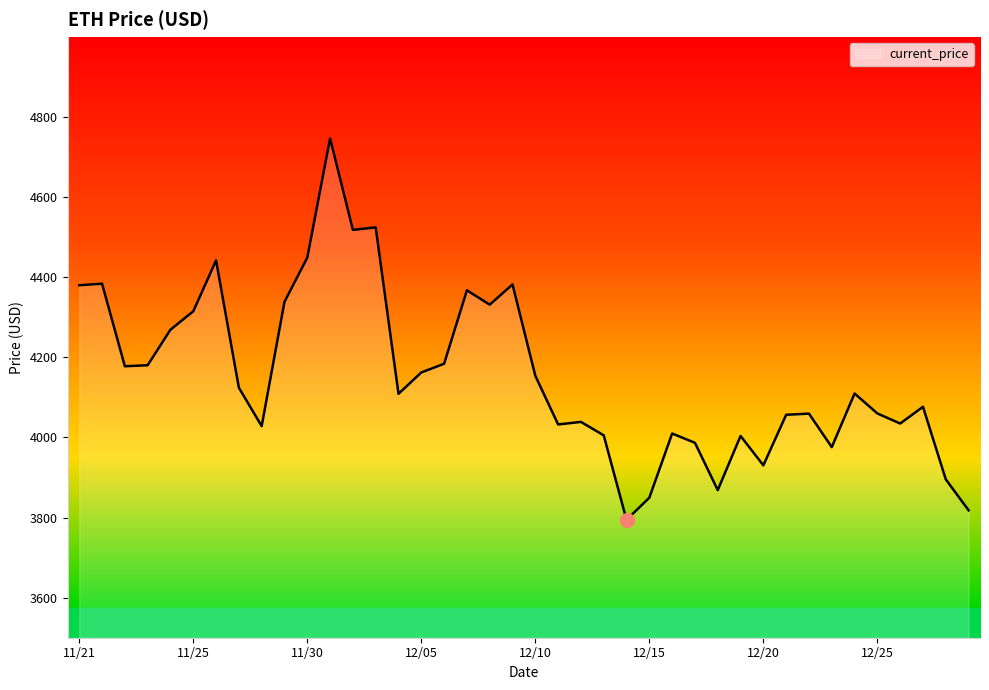

What is the smallest value displayed?

3794.3